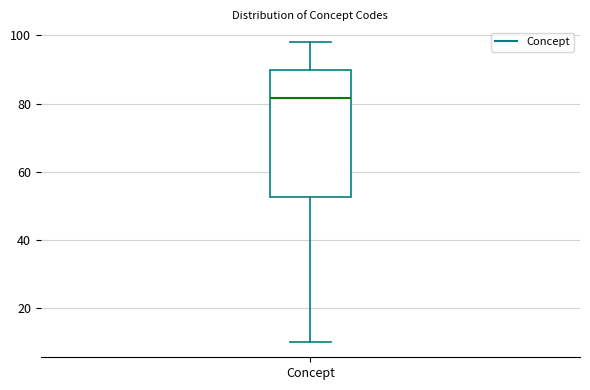

Where is the upper edge of the box for Concept on the y-axis? The values are not printed on the chart, so give them approximately, as read against the axis.

90